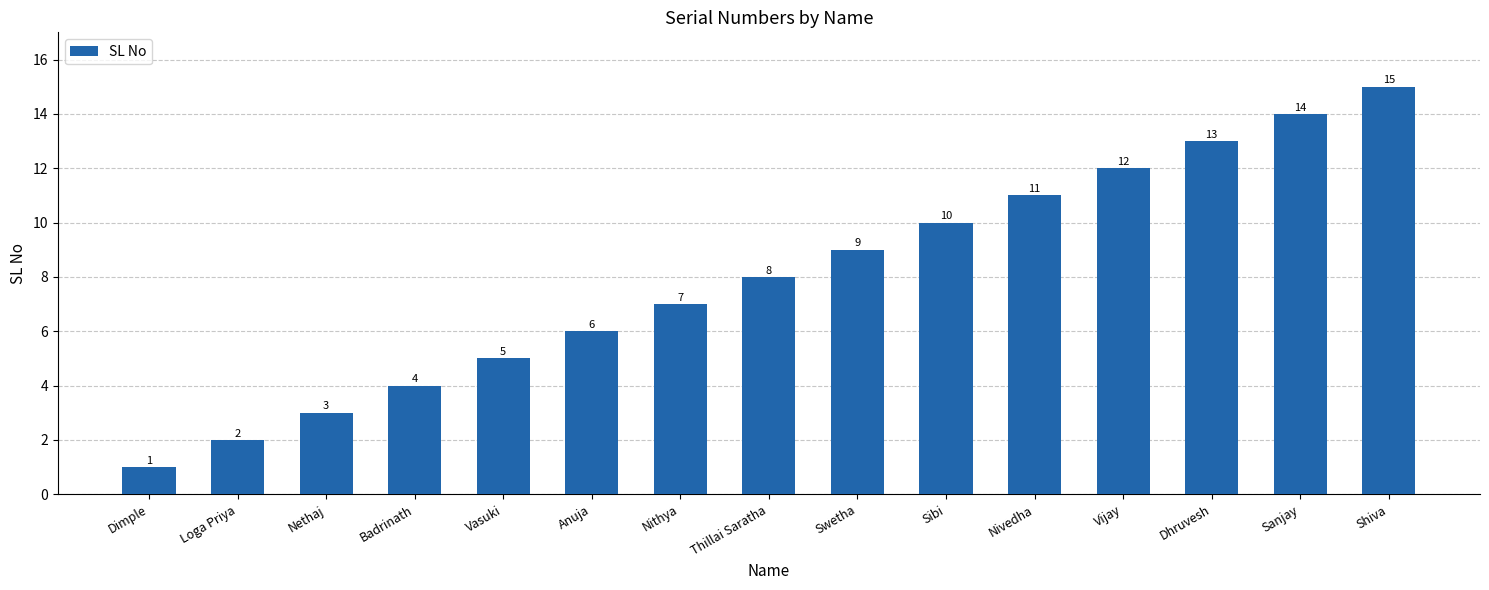

The value at Anuja is 10. True or false?

False